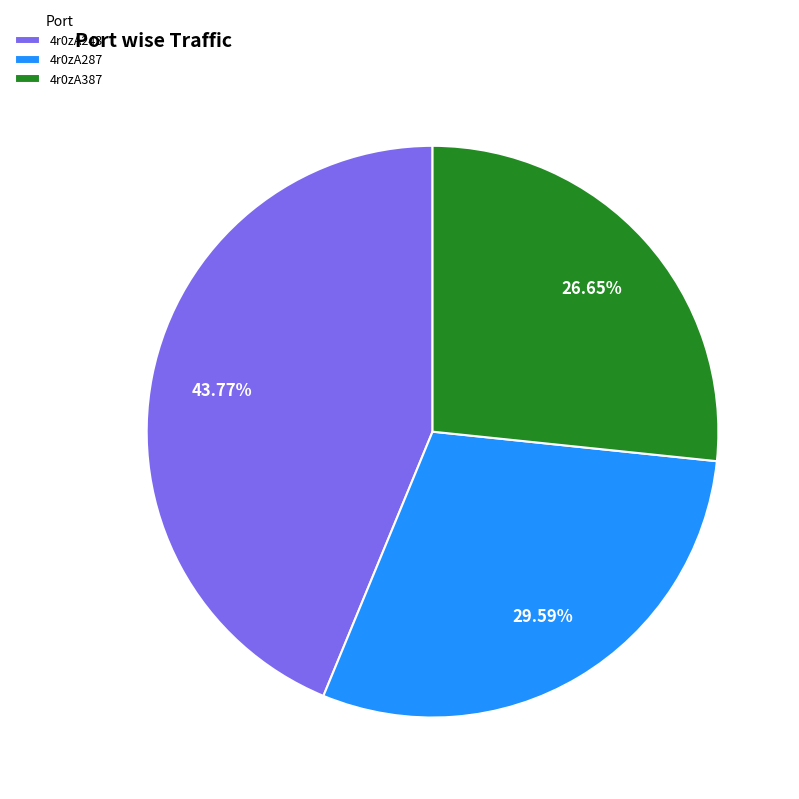

How many segments does this pie chart have?

3